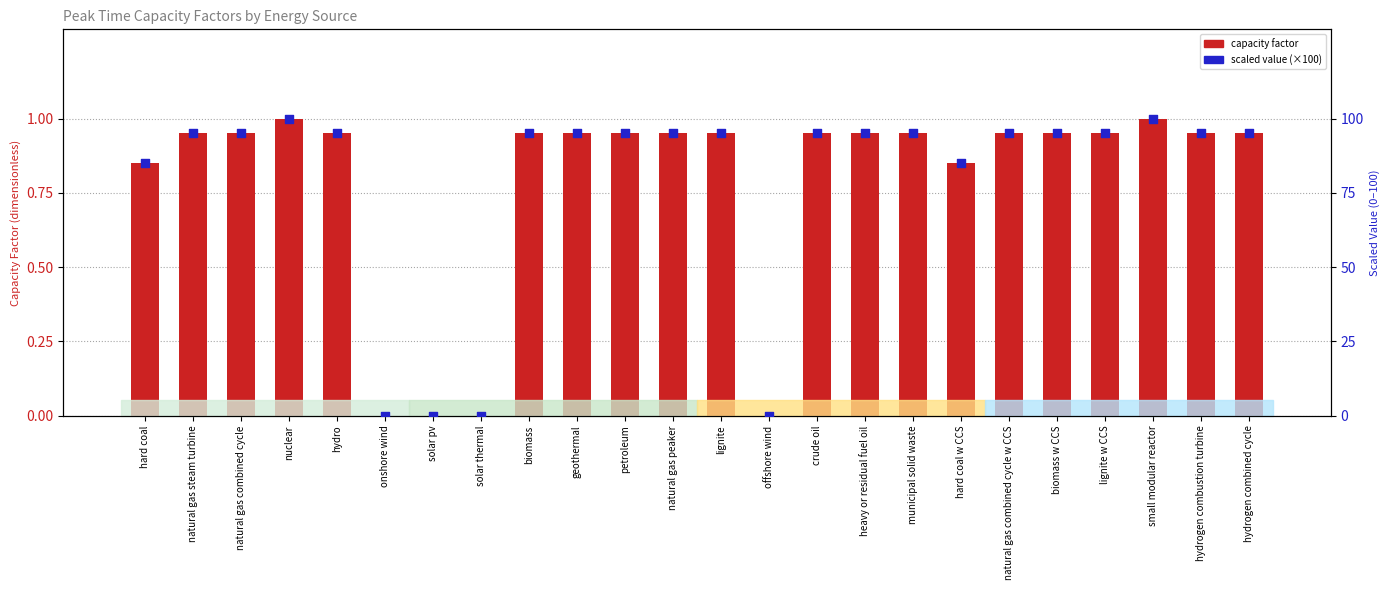

Which series has the widest spread of Y values?

scaled value (0-100)